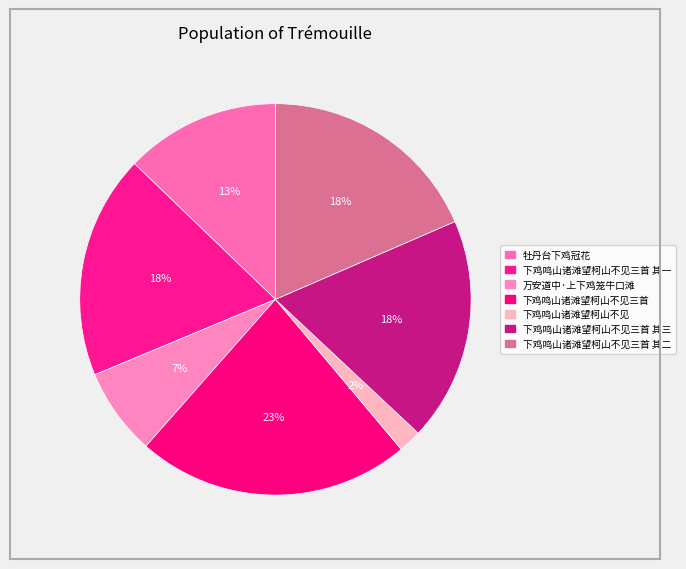

How many segments does this pie chart have?

7